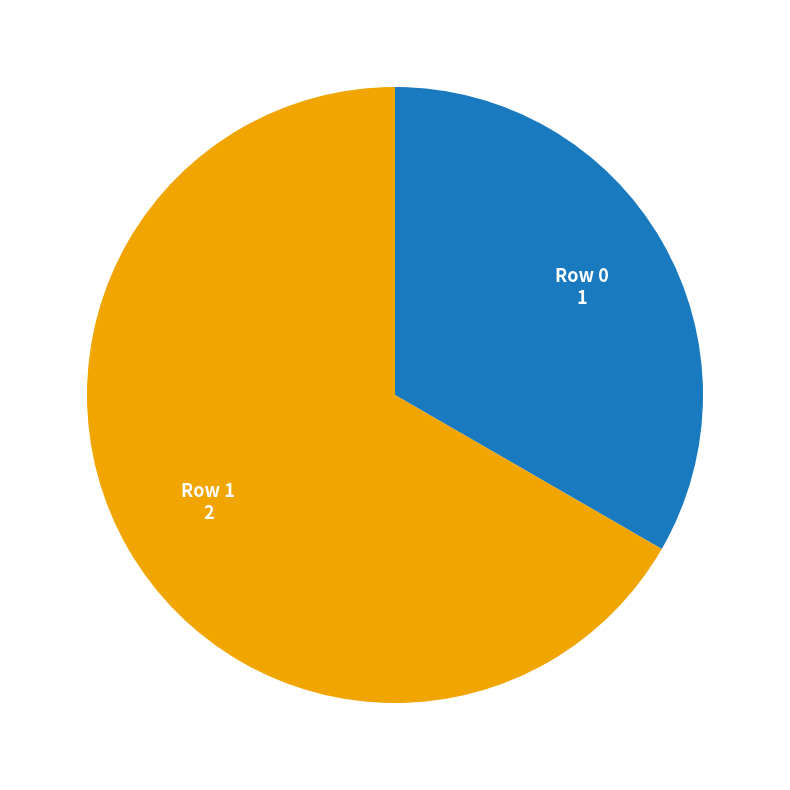

Does any single category account for the majority?

Yes